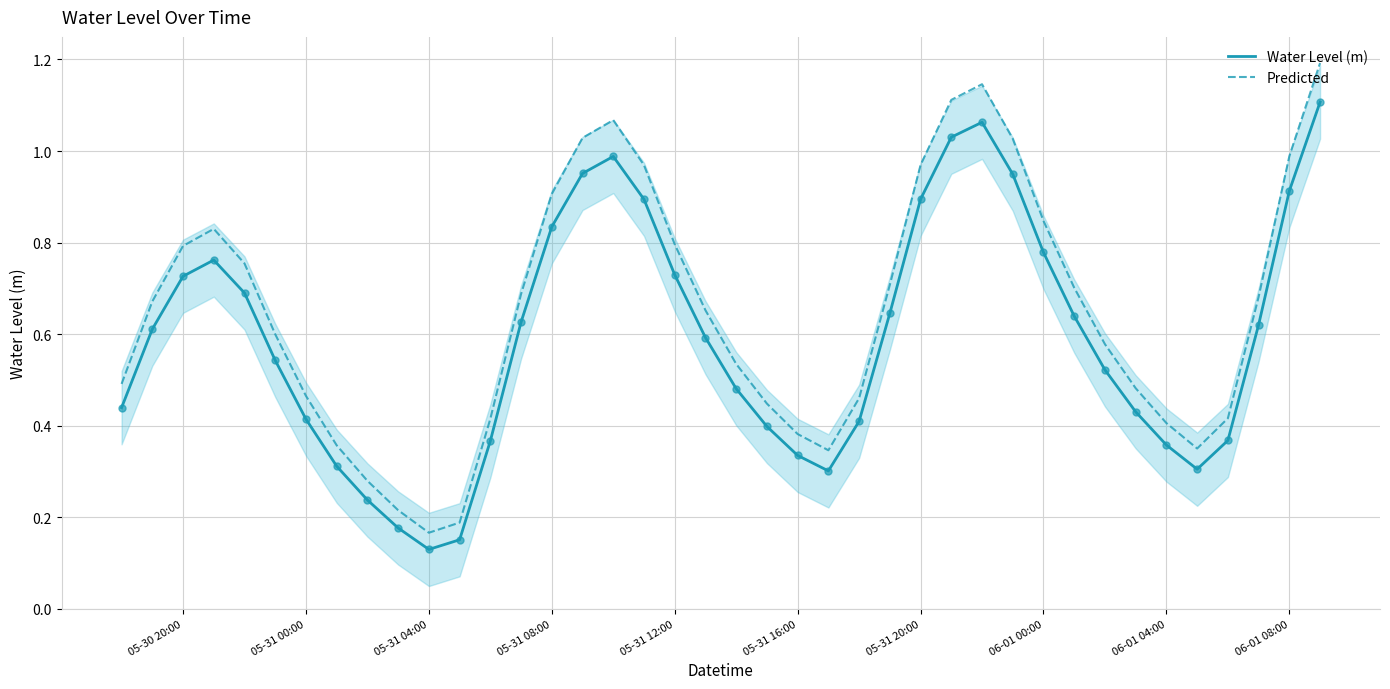

Which series has the largest Y range (max minus min)?

Predicted